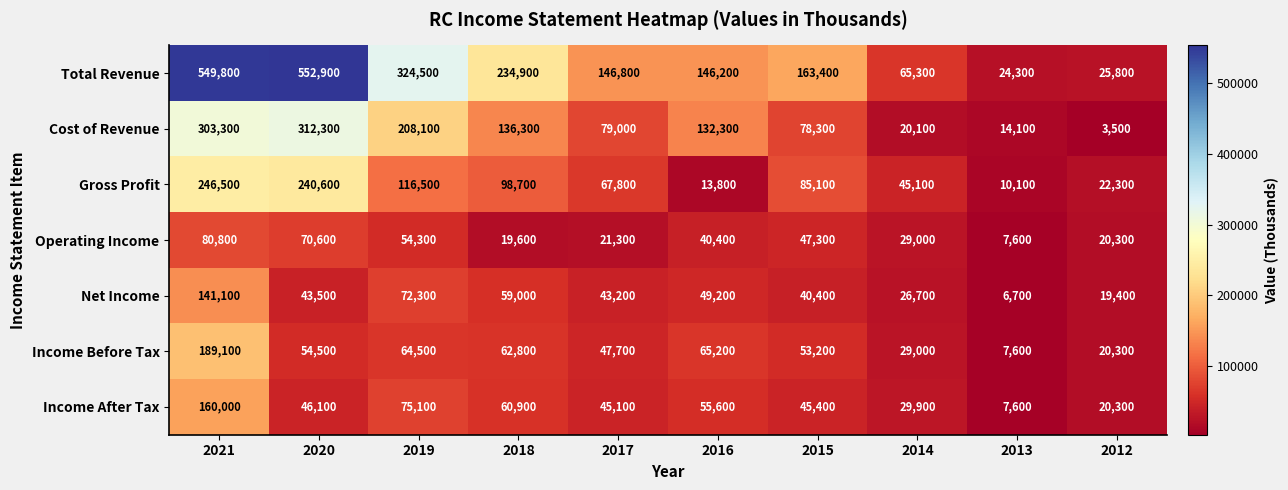

At which label is Cost of Revenue closest to 157900?

2018